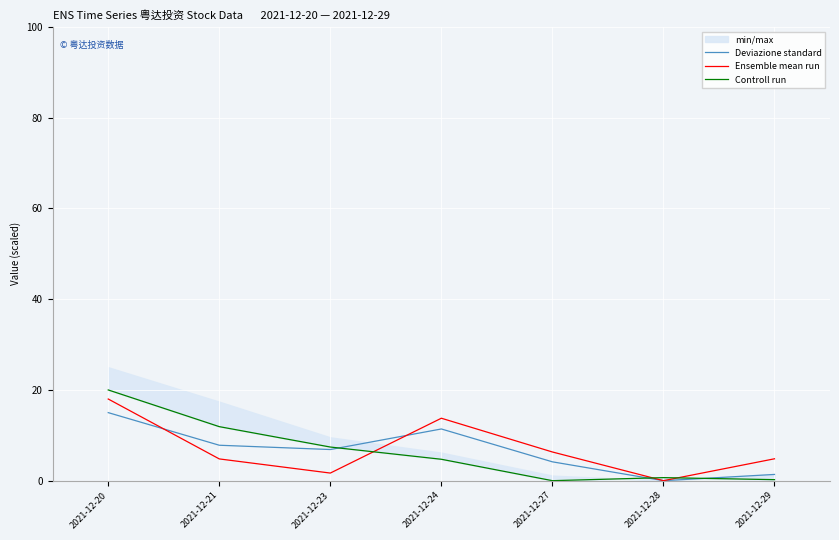

What is the difference between the Ensemble mean run values at 2021-12-28 and 2021-12-24?

13.8